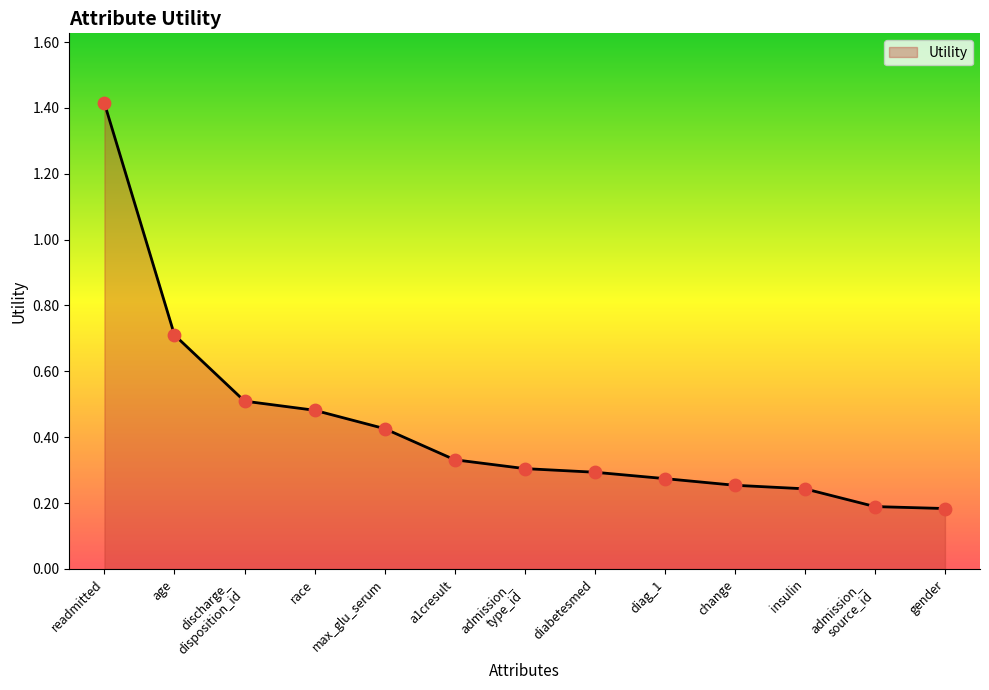

Approximately how many times larger is the value at admission_
source_id compared to readmitted?

0.1